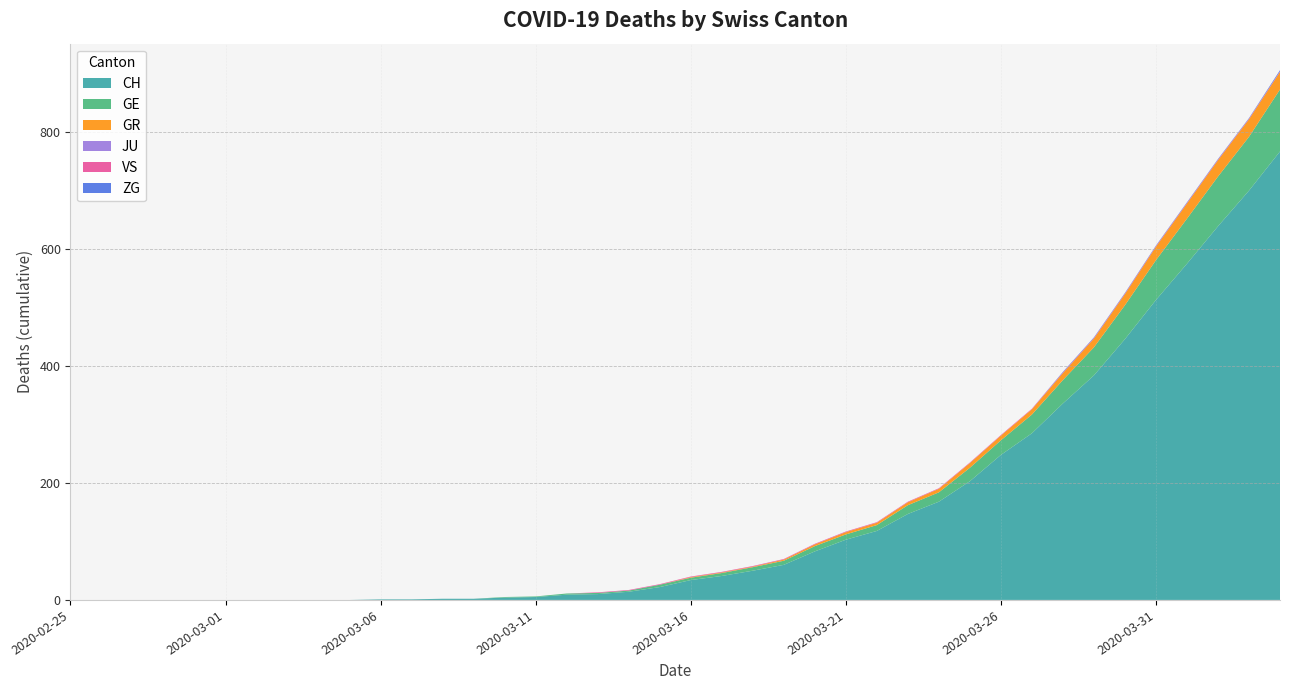

Where is CH nearest to the value 383?

2020-03-29